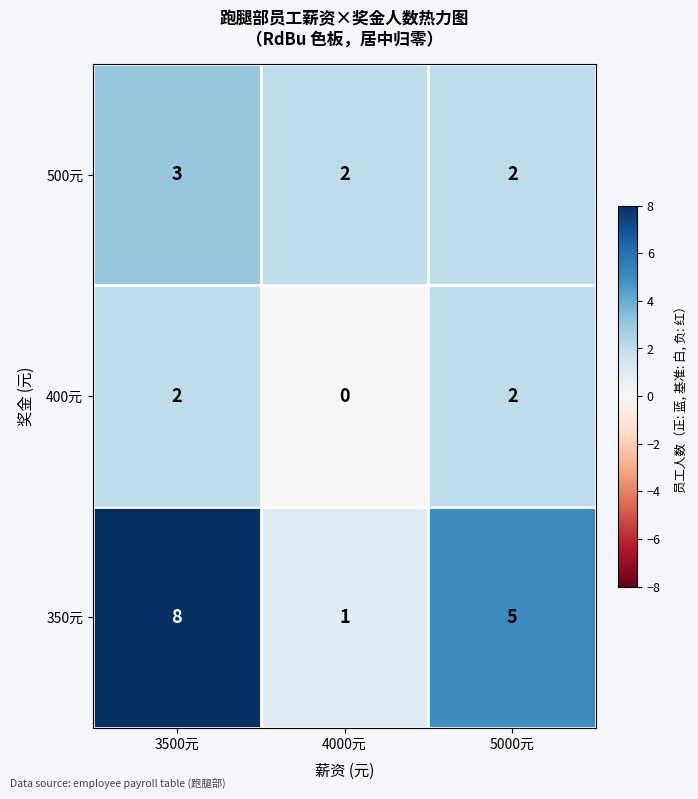

At which label does 400元 reach its minimum?

4000元